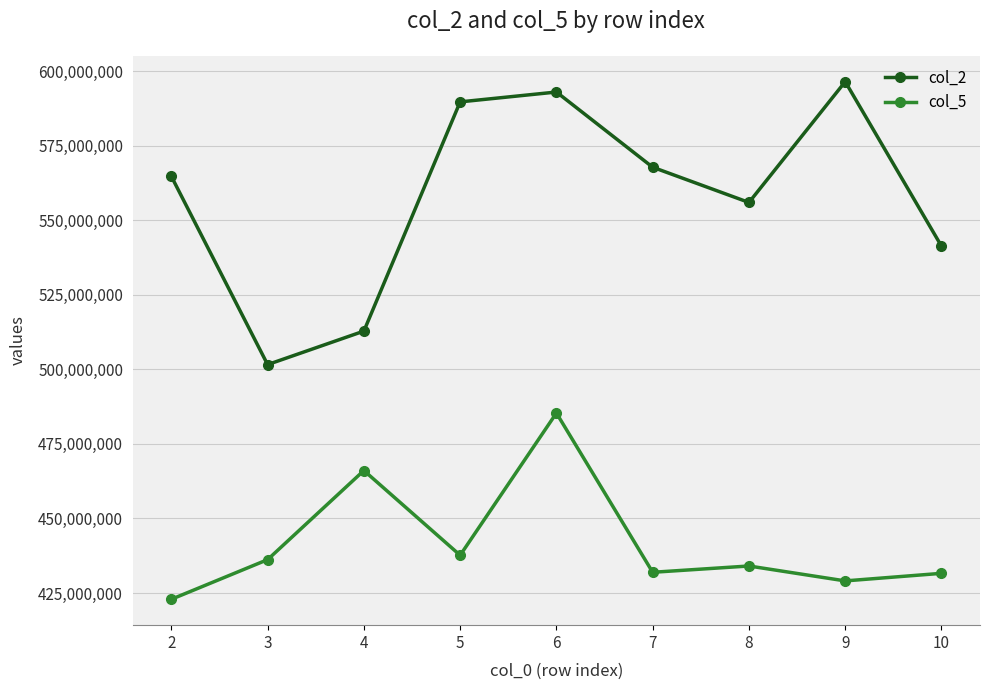

Does the chart display data point markers on the line(s)?

Yes